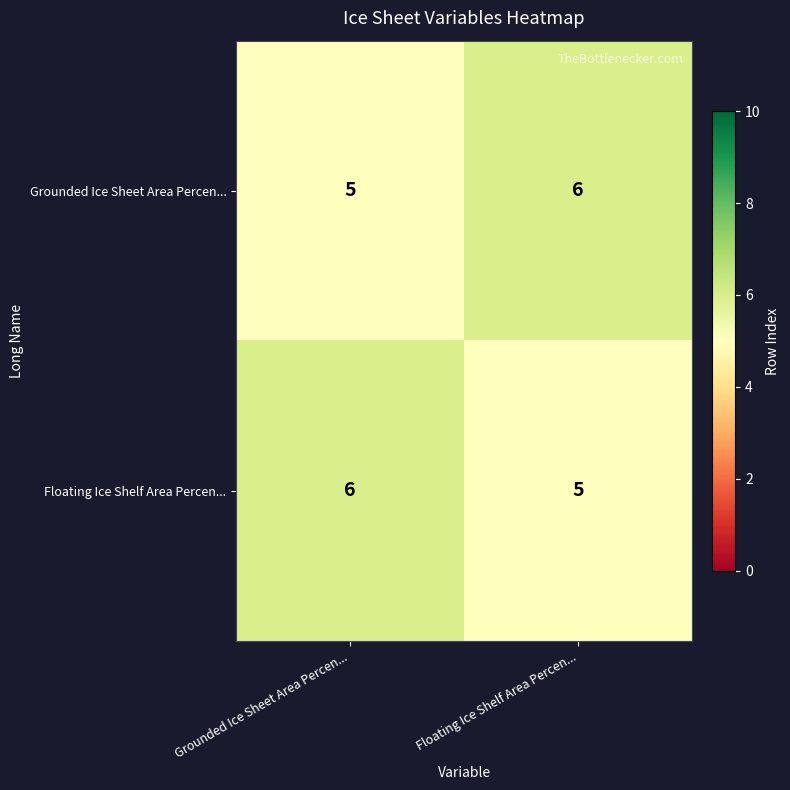

What is the sum of all Floating Ice Shelf Area Percen... values?

11